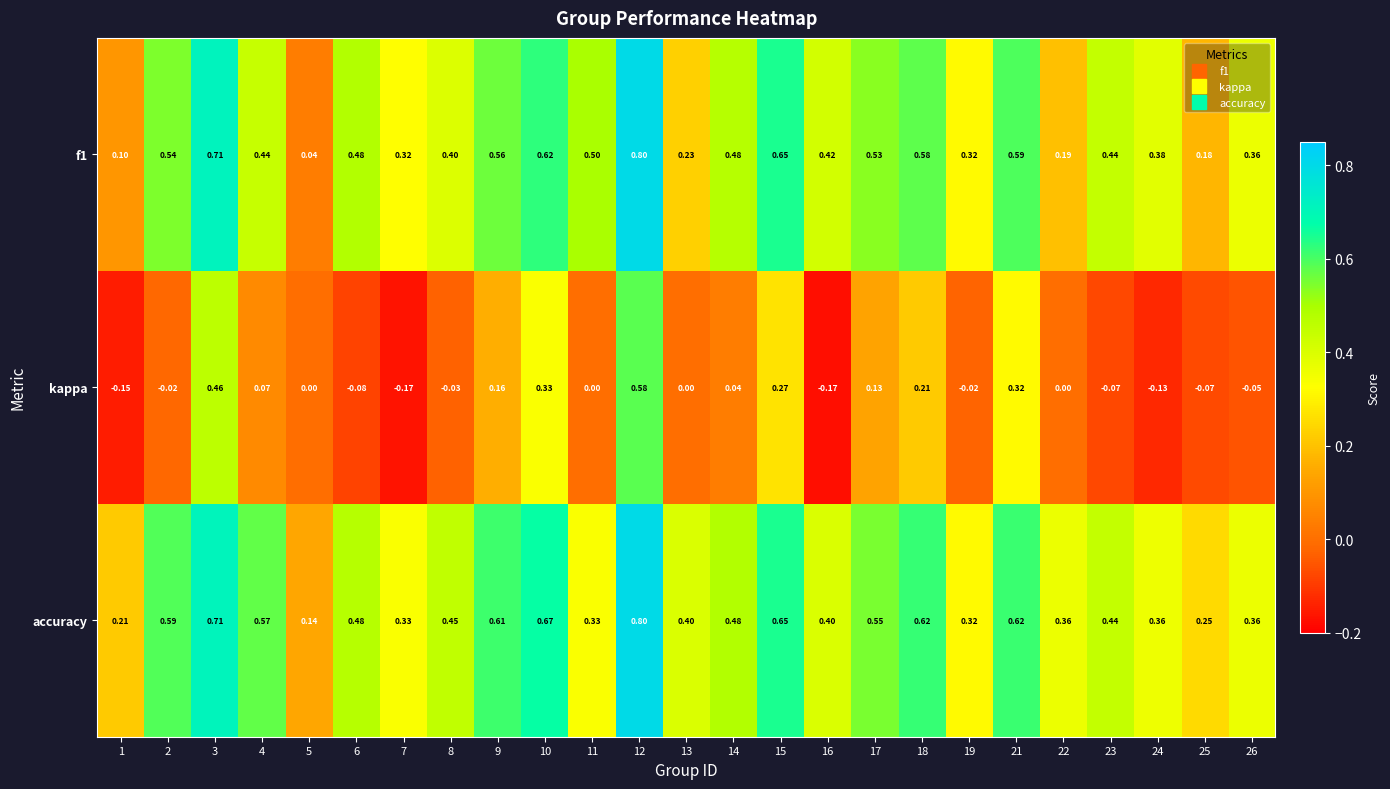

Which series has the largest total across all categories?

accuracy